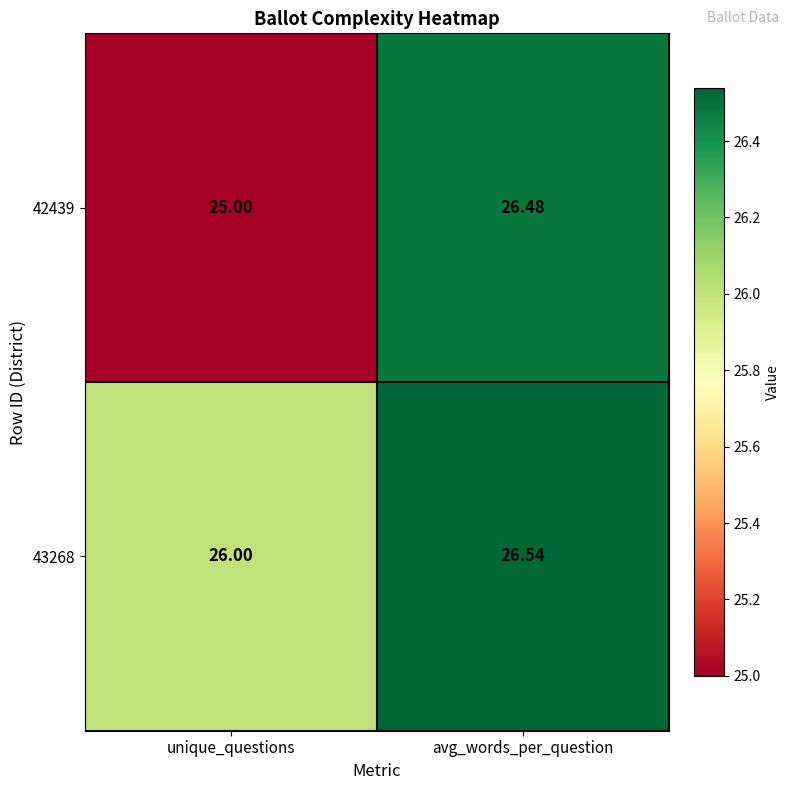

How many data points does each series have?

2